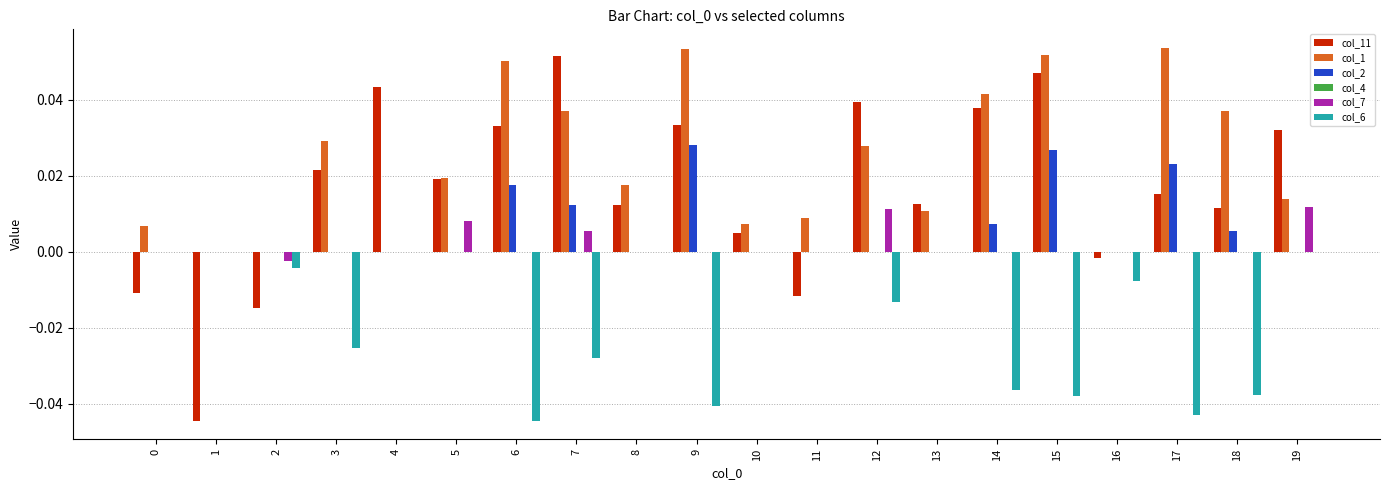

What is the sum of all col_11 values?

0.3